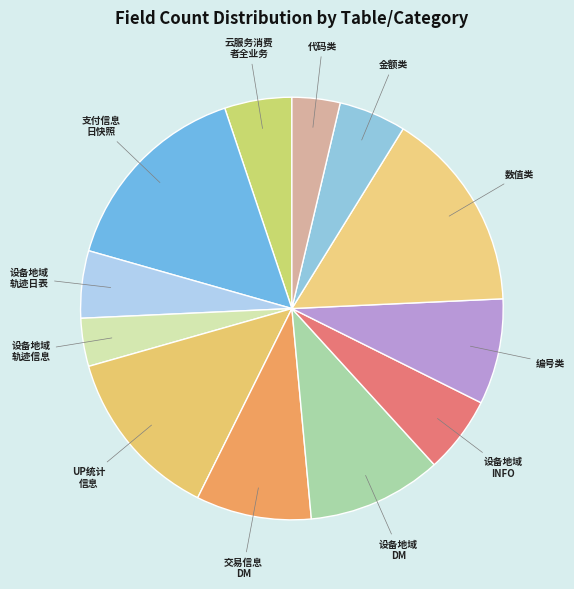

Between 设备地域 轨迹日表 and 数值类, which is larger?

数值类